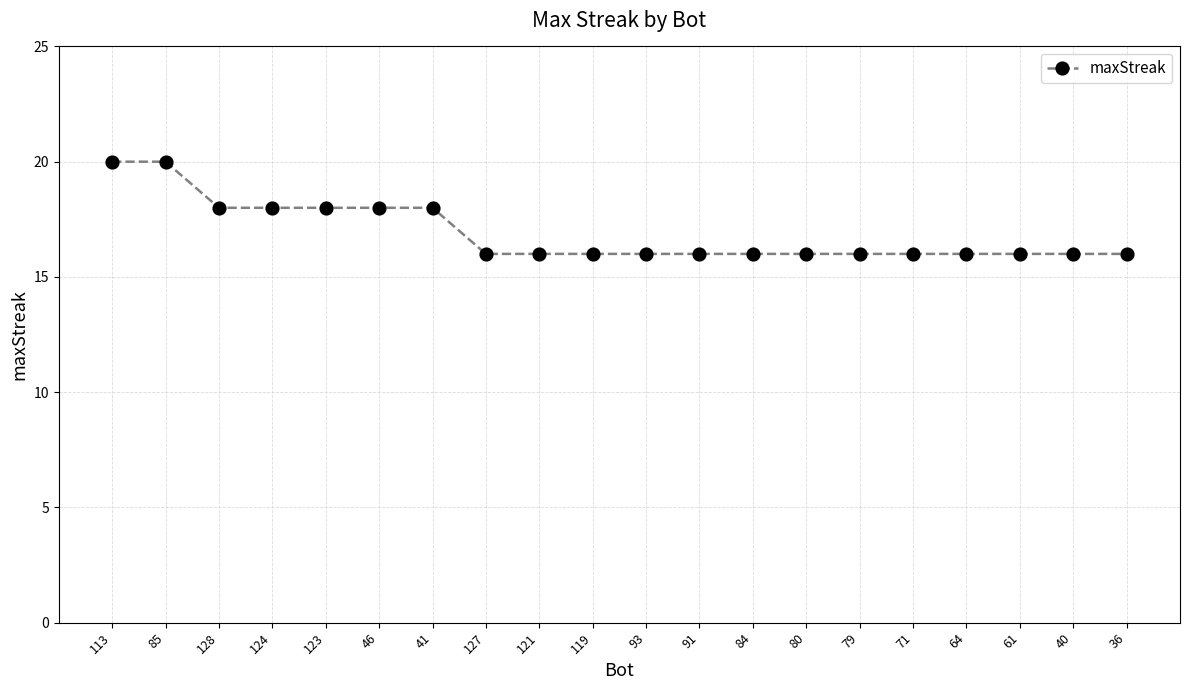

Reading left to right, transcribe all the data shown in this chart.

20	20	18	18	18	18	18	16	16	16	16	16	16	16	16	16	16	16	16	16